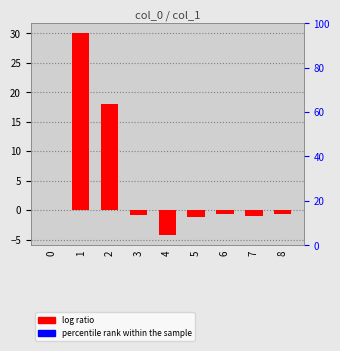

What is the sum of the values at 6 and 2?

17.3